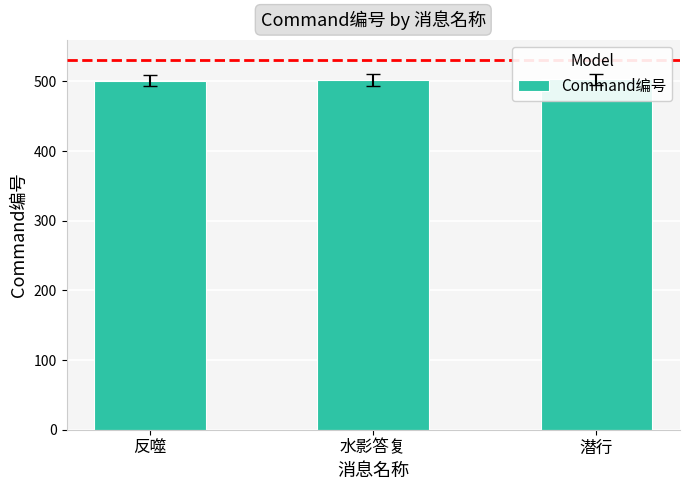

What is the change in value from 水影答复 to 潜行?

+1